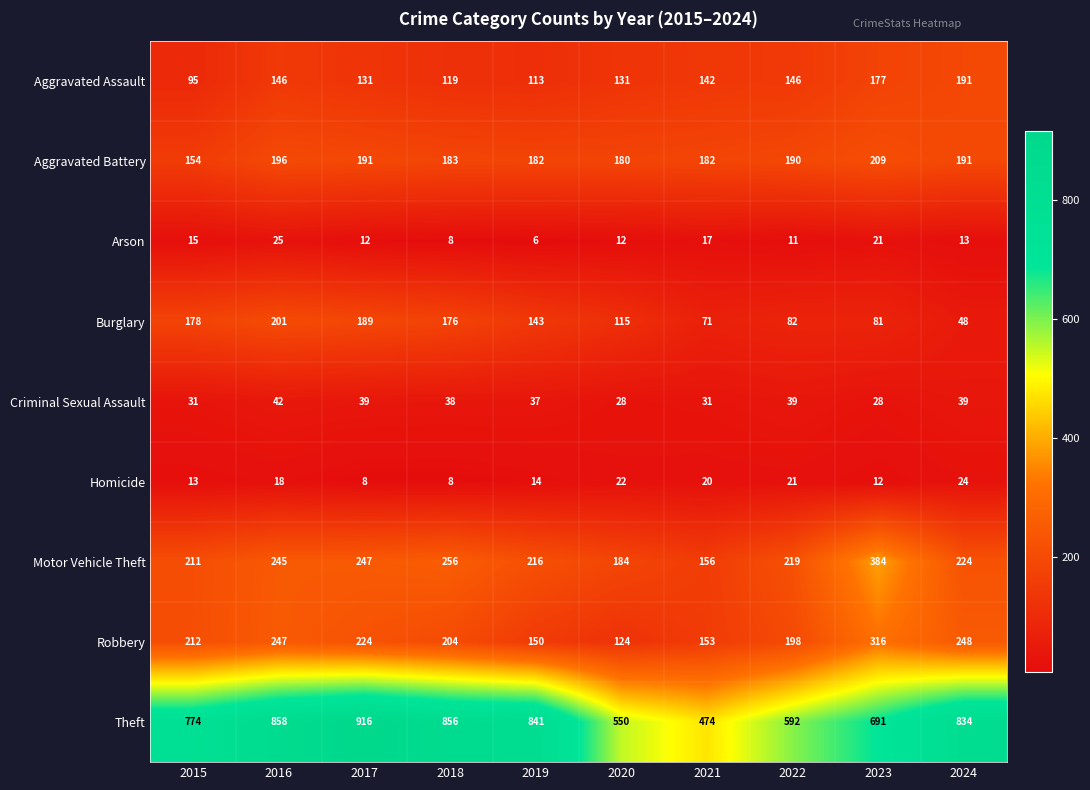

What is the spread (max minus min) of values at 2020?

538